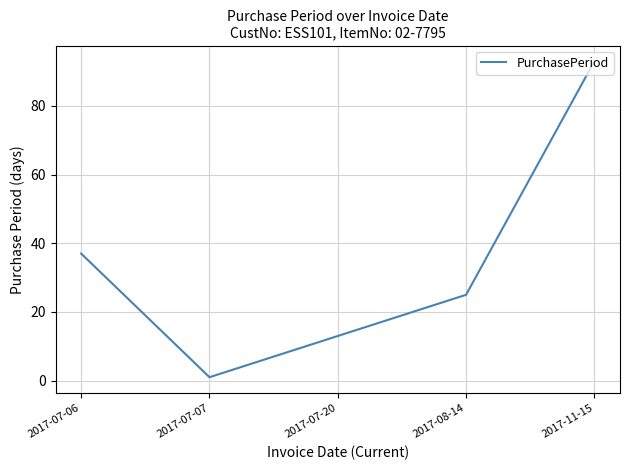

Rank the categories by value from lowest to highest.

2017-07-07, 2017-07-20, 2017-08-14, 2017-07-06, 2017-11-15